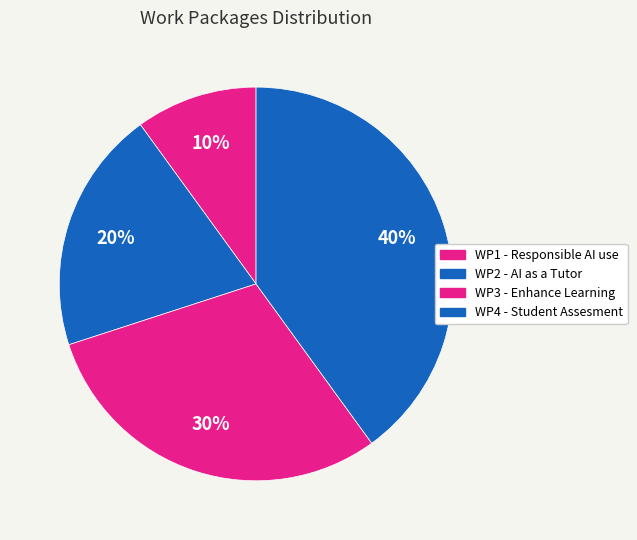

Count the number of slices in the pie.

4